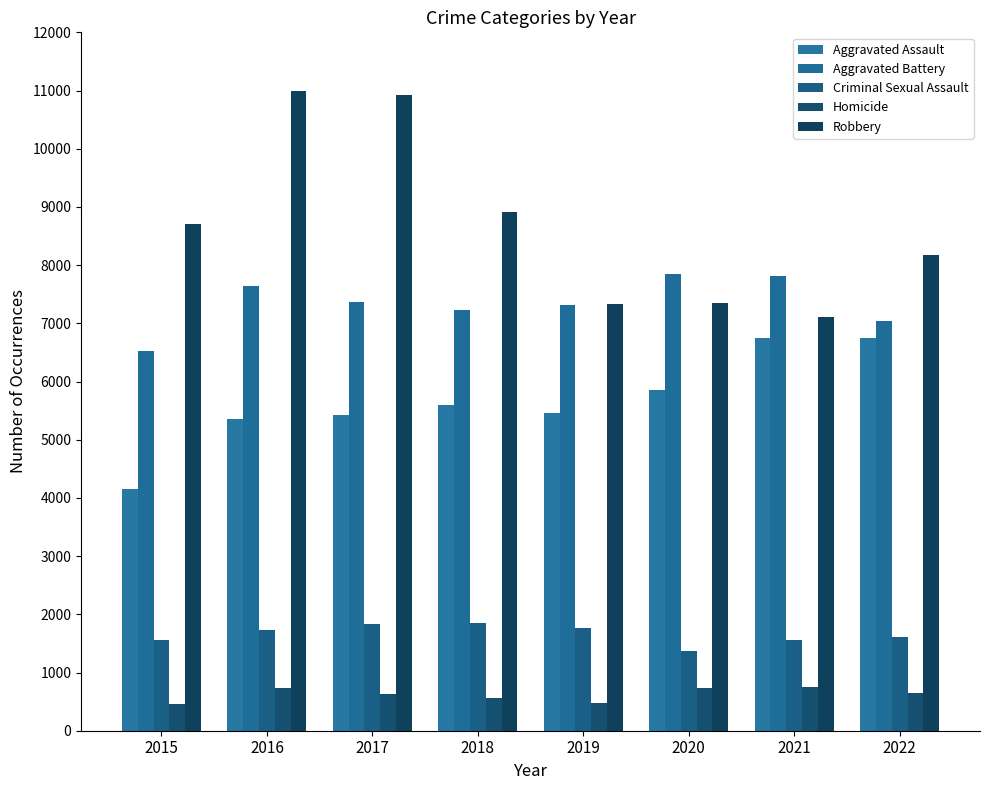

Does the chart contain any negative values?

No